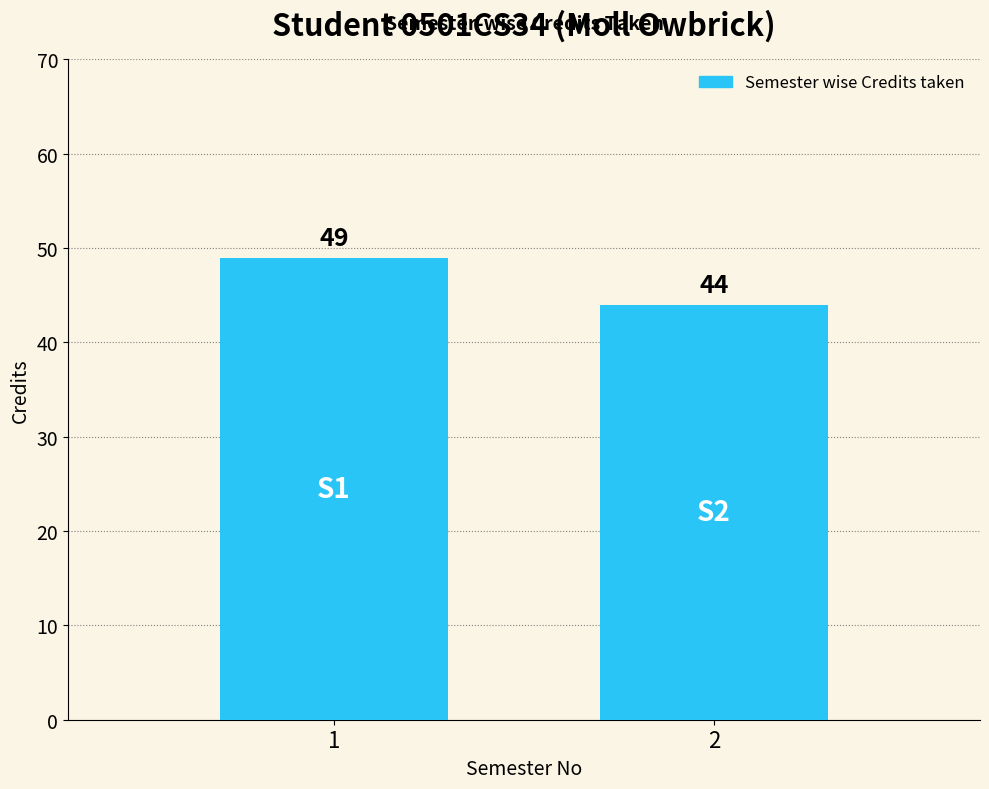

What is the sum of all values?

93